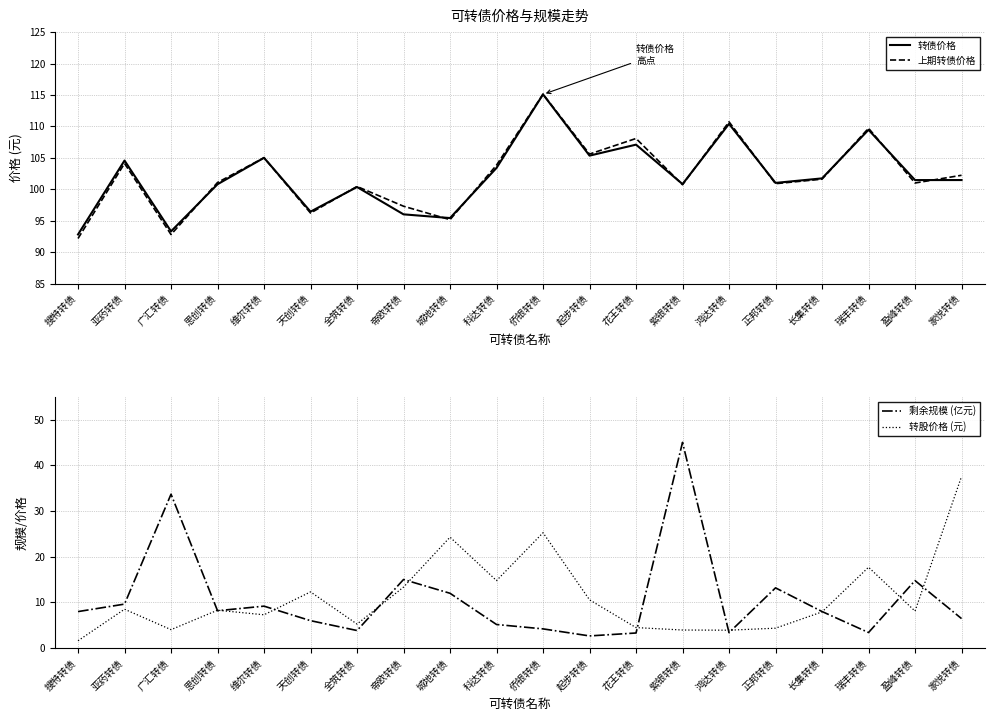

At which label is 转债价格 closest to 103?

科达转债